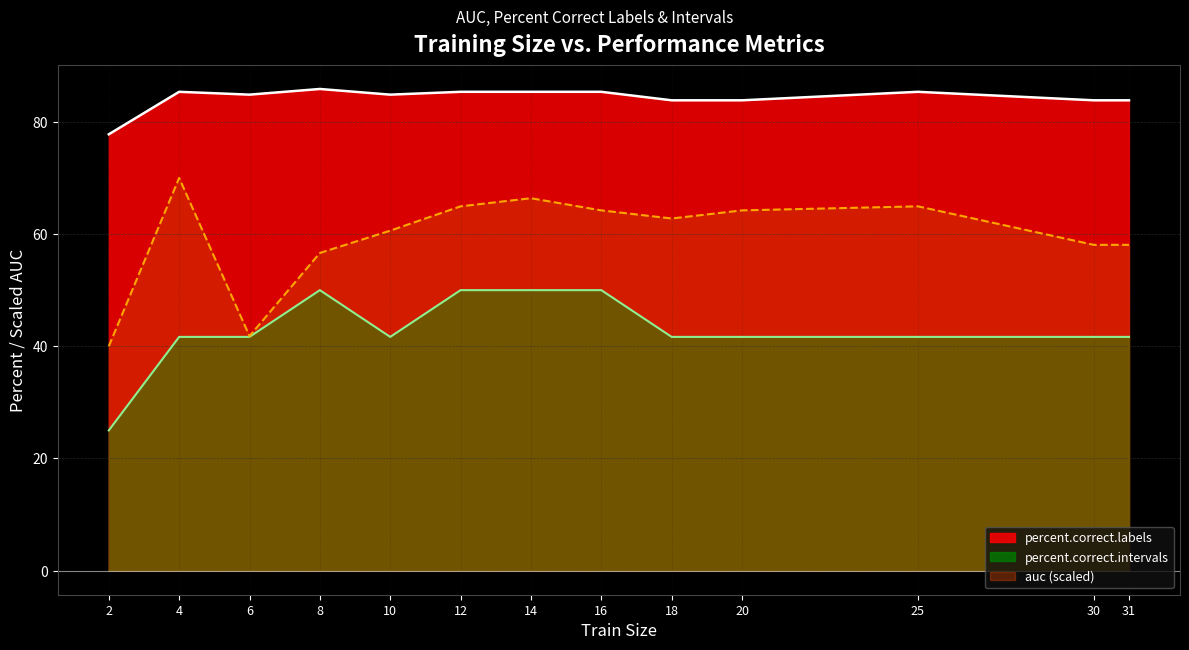

Is the value of percent.correct.labels at 10 greater than the value of auc at 2?

Yes